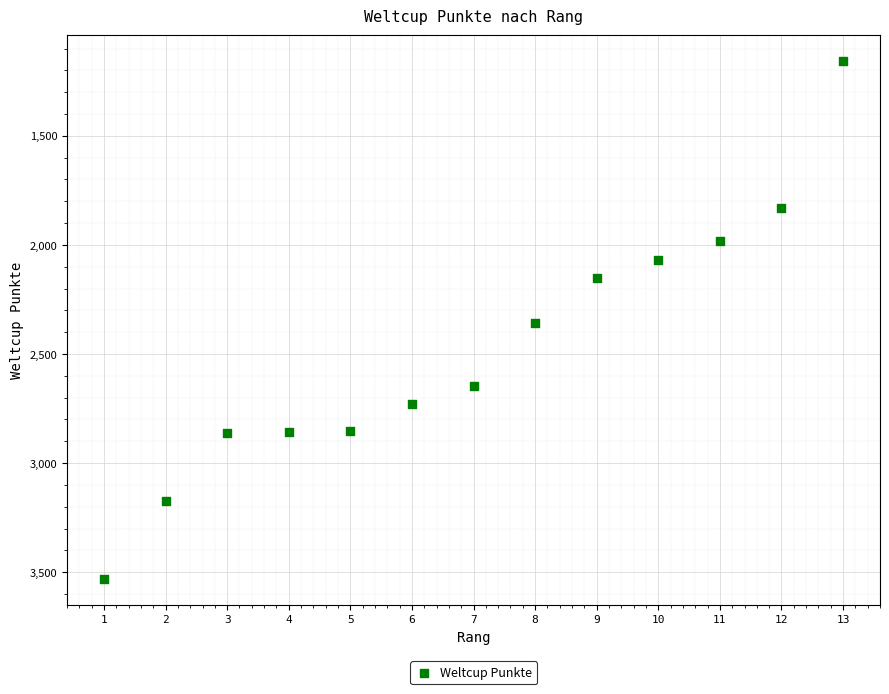

What is the range of Y values (max minus min)?

2373